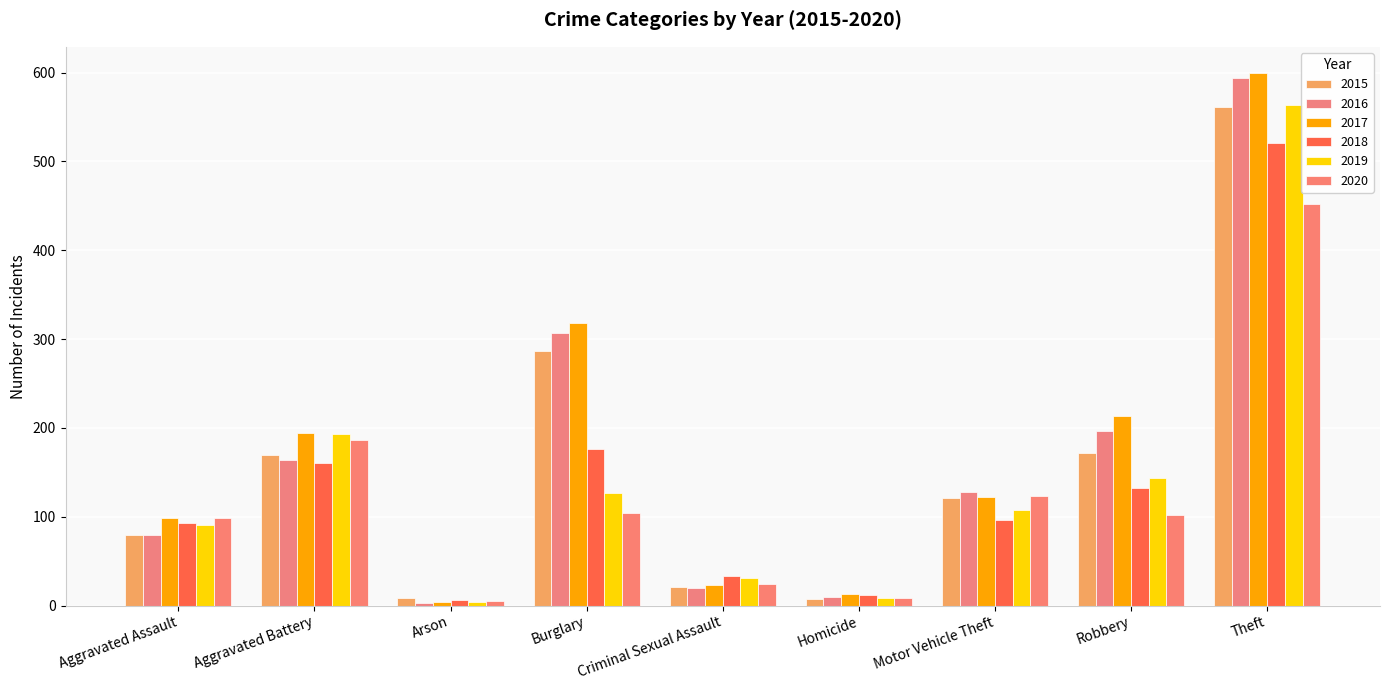

Is the value of 2018 at Aggravated Battery greater than the value of 2017 at Homicide?

Yes